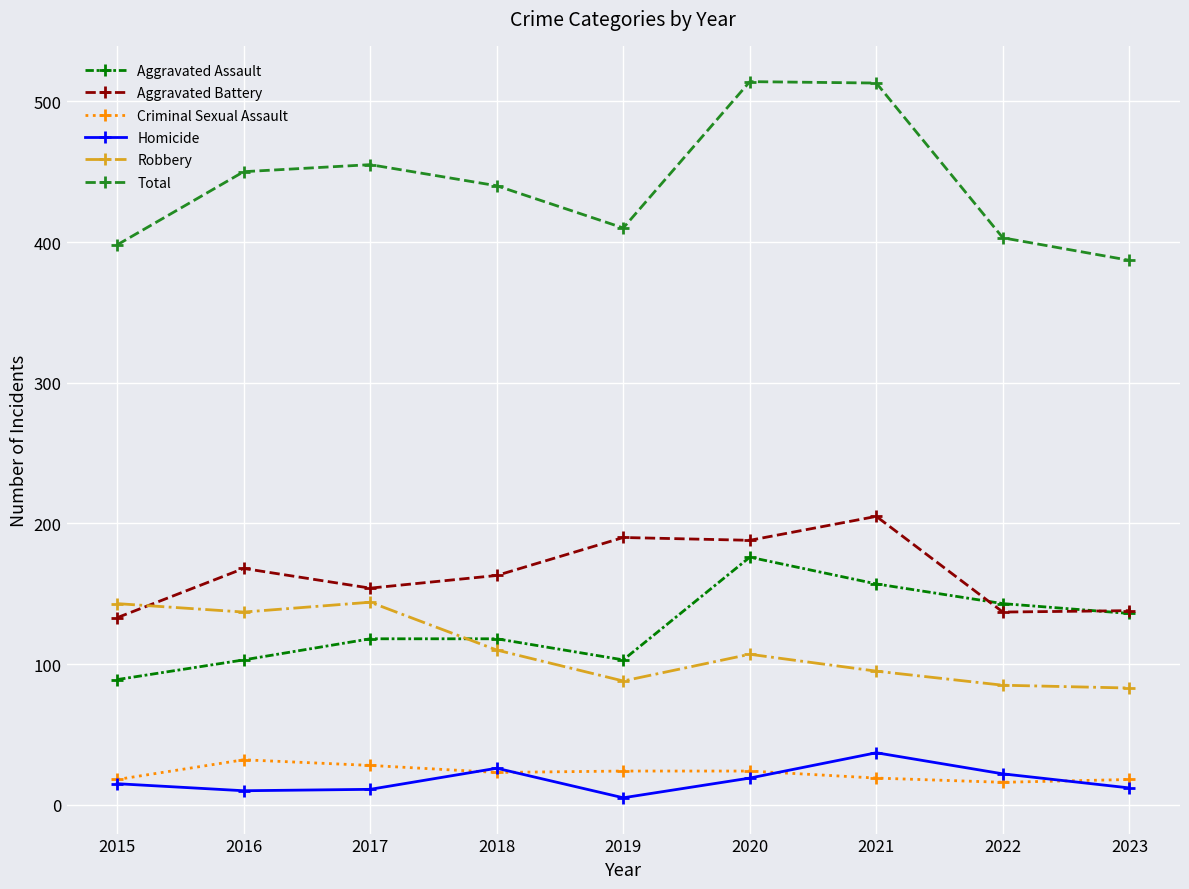

What is the value of the Criminal Sexual Assault point at the 7th from the left?

19